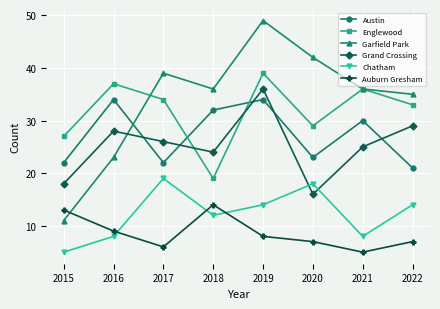

What is the approximate value of Chatham at 2021?

8